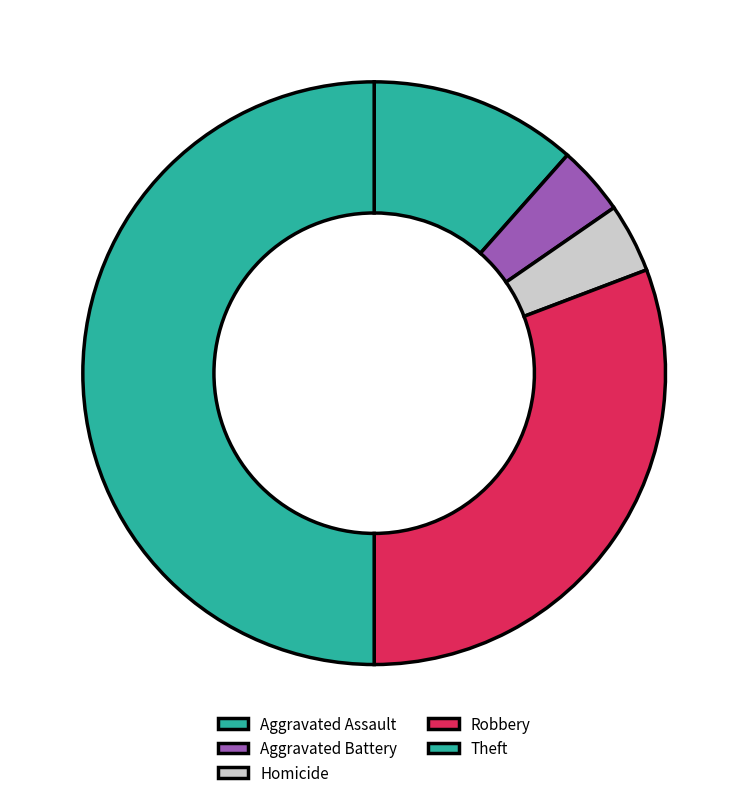

Is the sum of Aggravated Battery and Robbery greater than half?

No